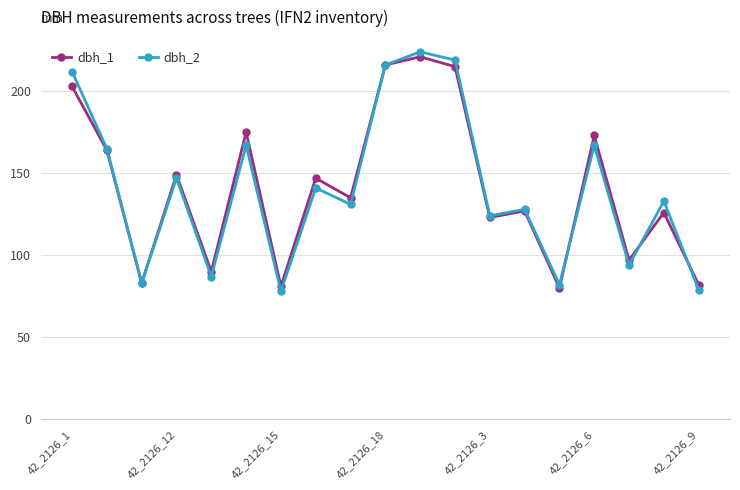

What is the minimum value shown in the chart?

78